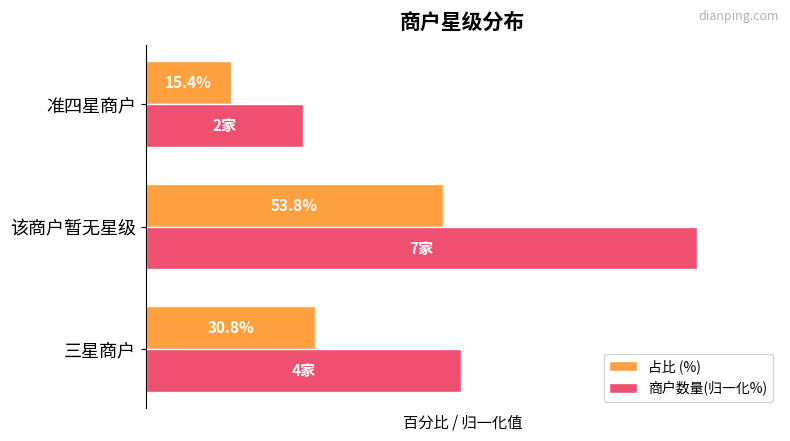

List the series in order of their overall mean, highest first.

商户数量(归一化%), 占比 (%)